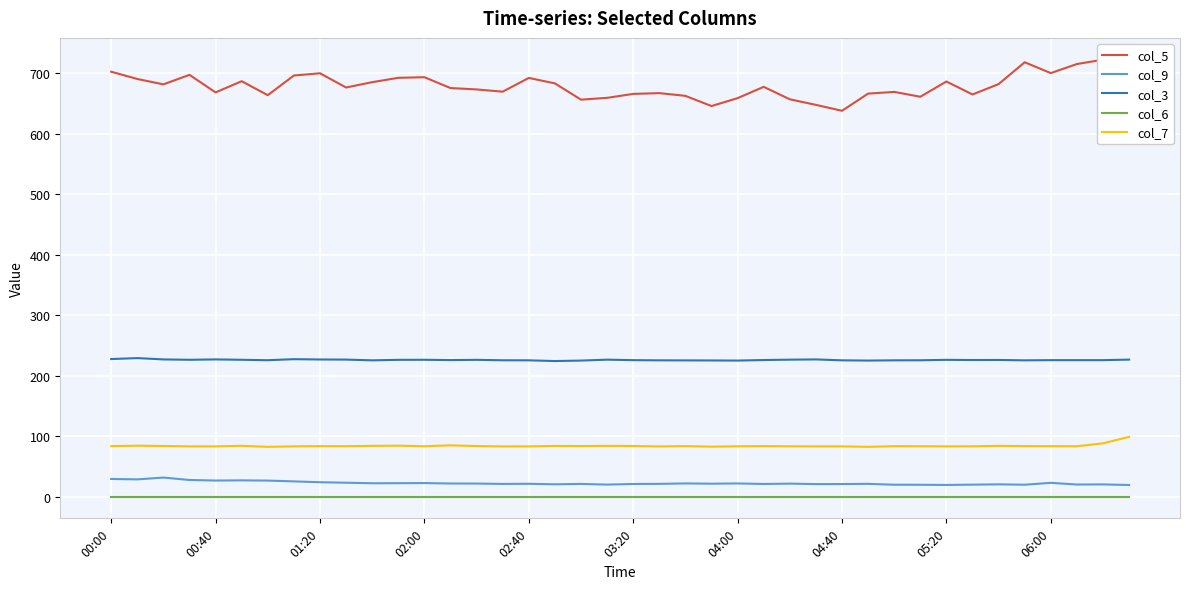

Between 22 and 31, which series saw the biggest shift?

col_9